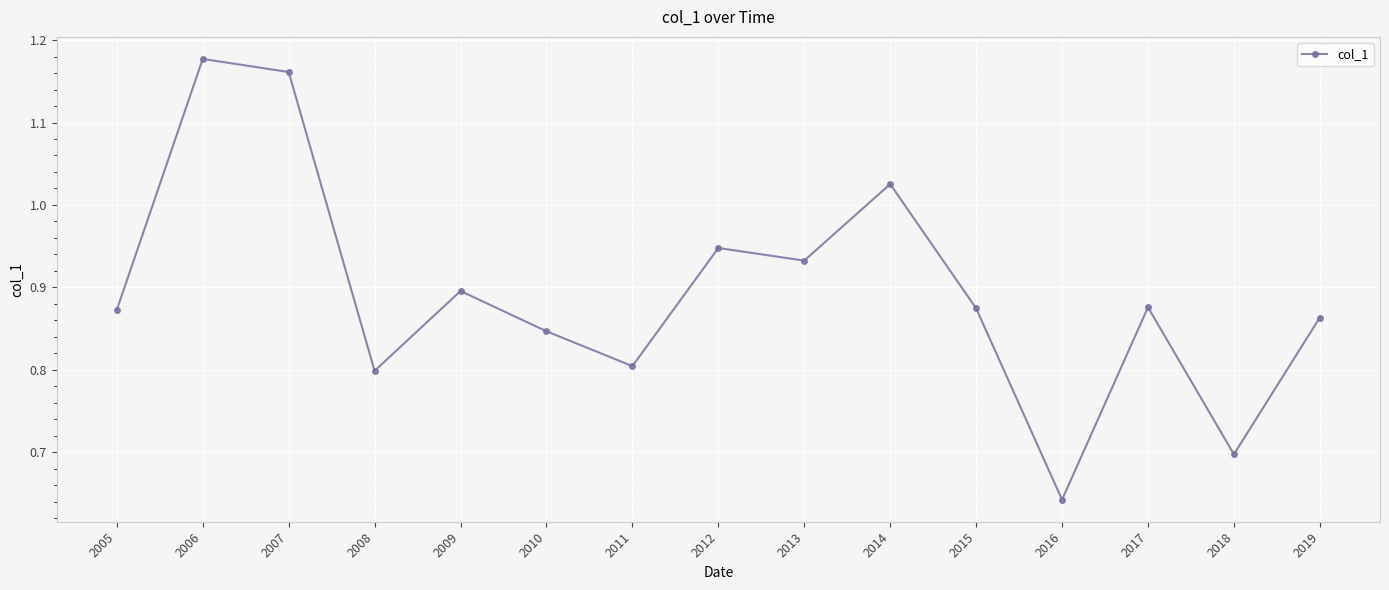

What is the sum of the values at 2013 and 2008?

1.7